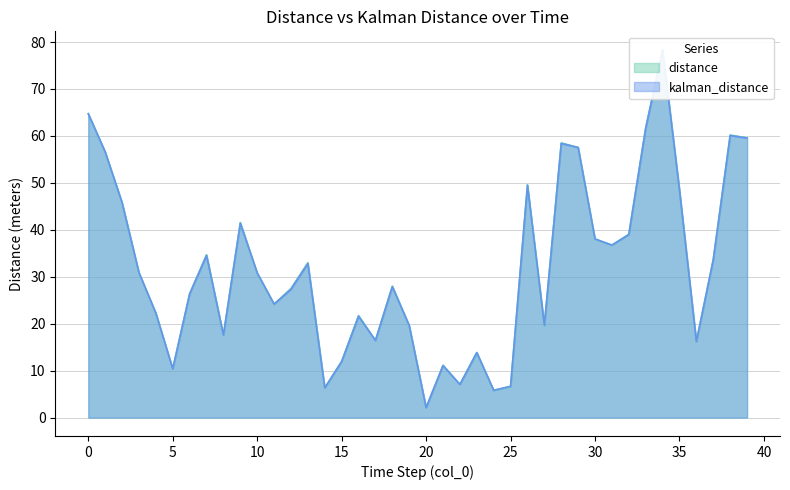

List the series in order of their peak value, lowest first.

kalman_distance, distance